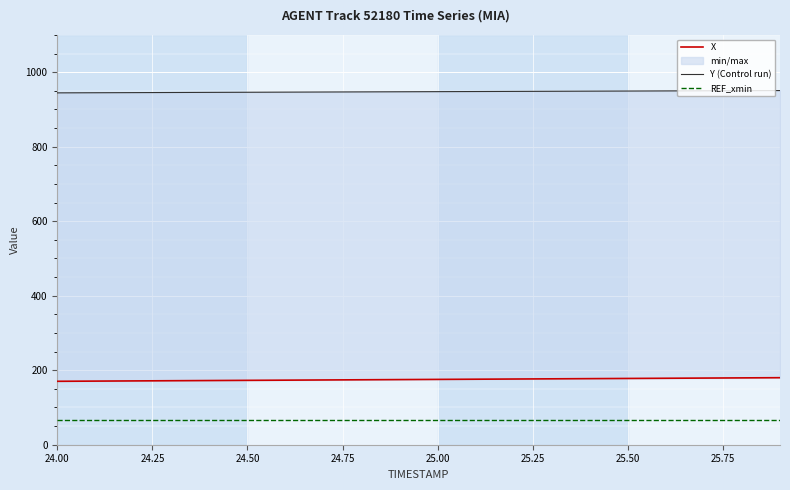

The Y (Control run) series shows 1593.4 at 25.50. True or false?

False